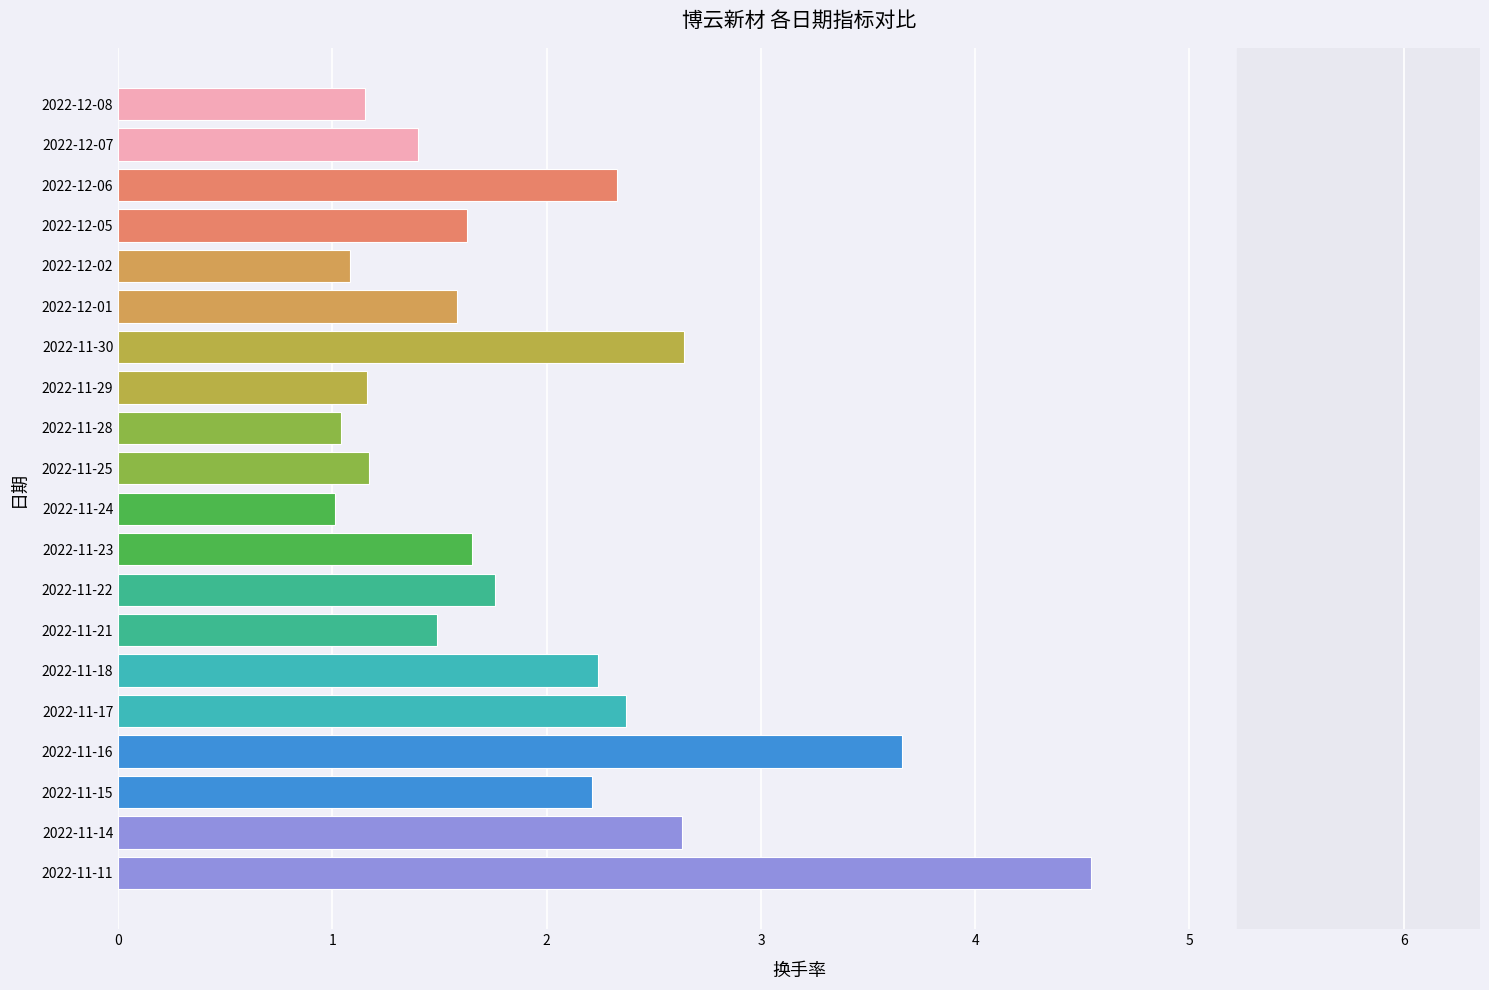

The value at 2022-11-22 is 1.8. True or false?

True